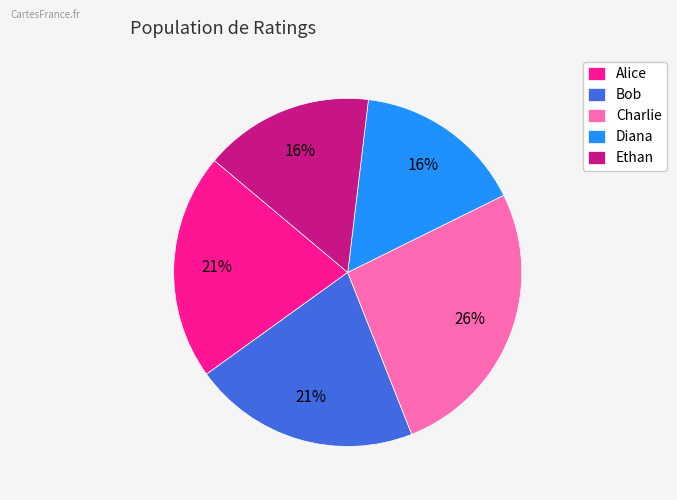

To the nearest percent, what is the combined percentage of Diana and Charlie?

42%